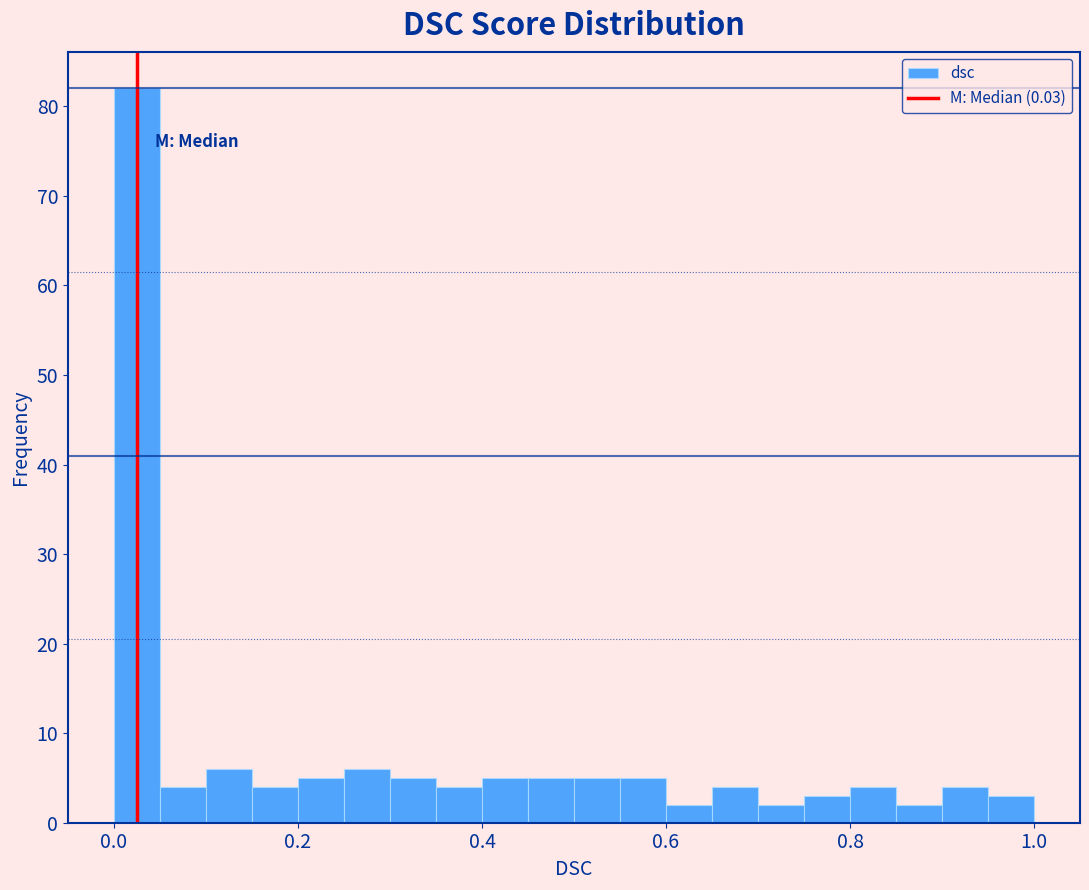

Around what value on the x-axis is the tallest bar? Give the approximate position of its centre, as read against the axis.

0.02